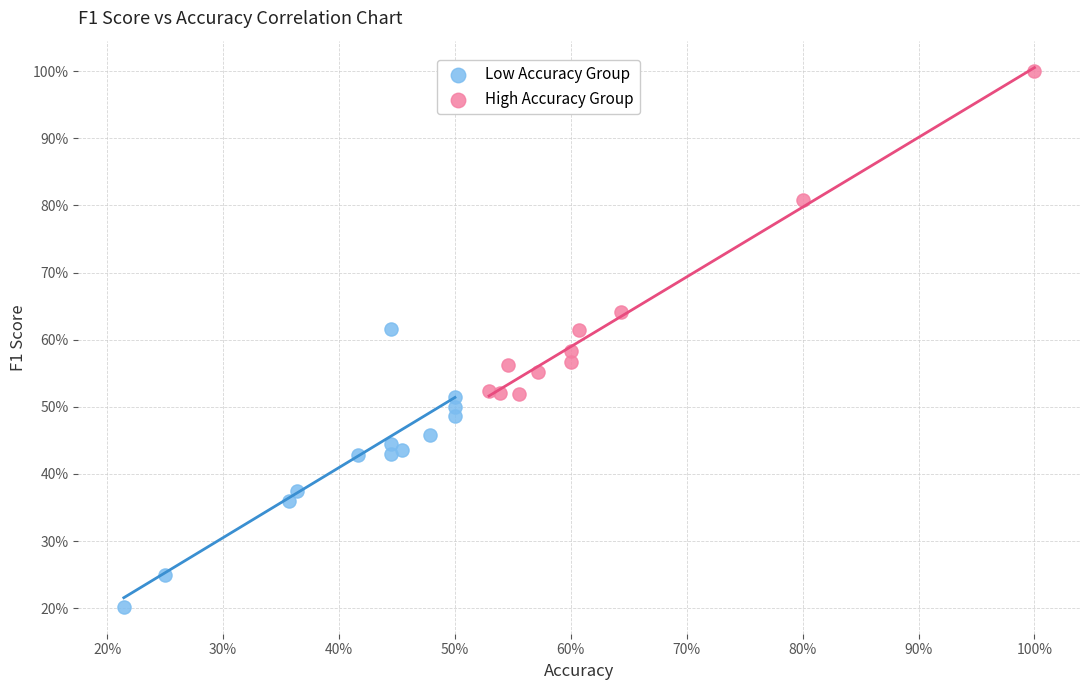

Which series has the widest spread of Y values?

High Accuracy Group